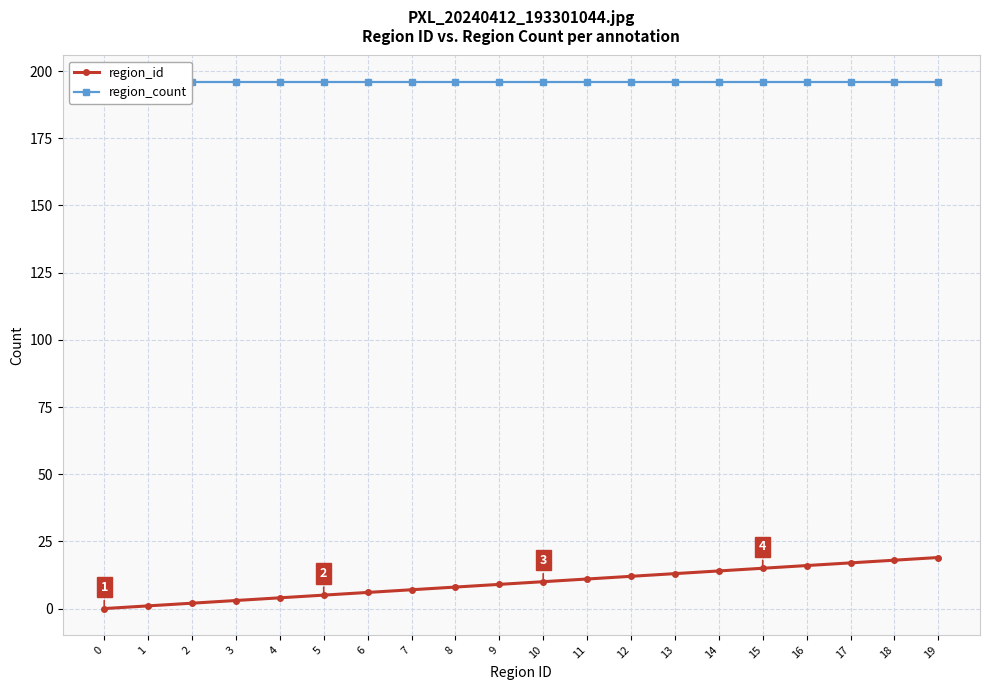

What is the value of the region_id point at the 7th from the left?

6